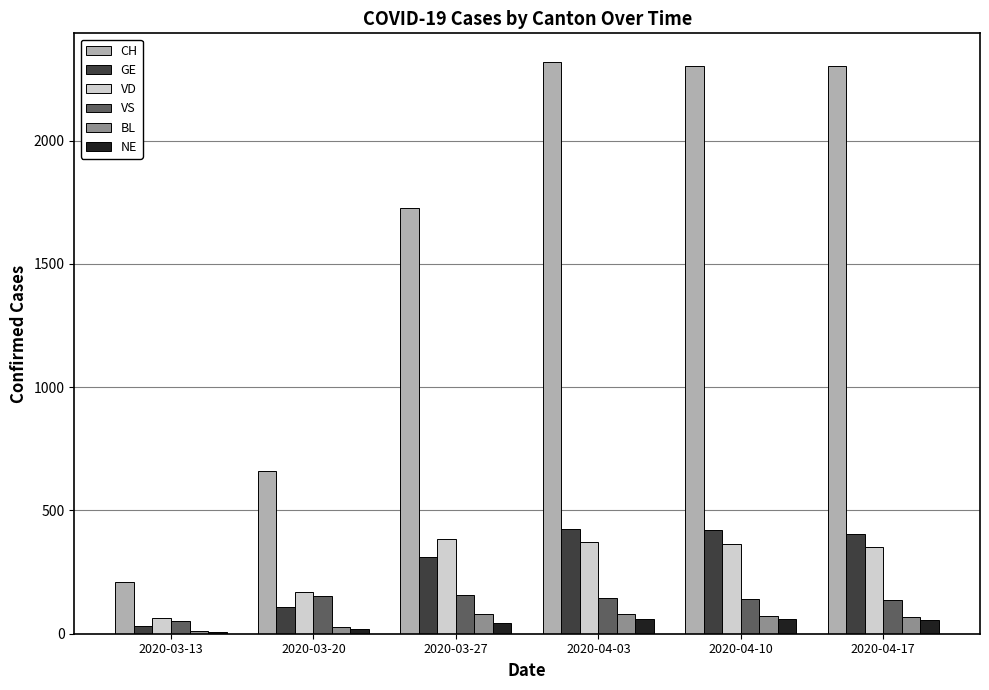

The value of VD at 2020-04-03 is 370. True or false?

True